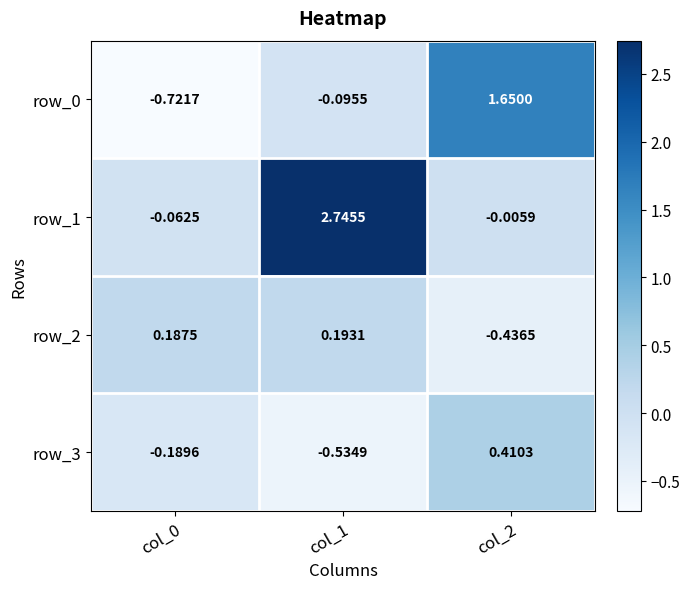

Is the value of row_2 at col_2 greater than the value of row_3 at col_2?

No